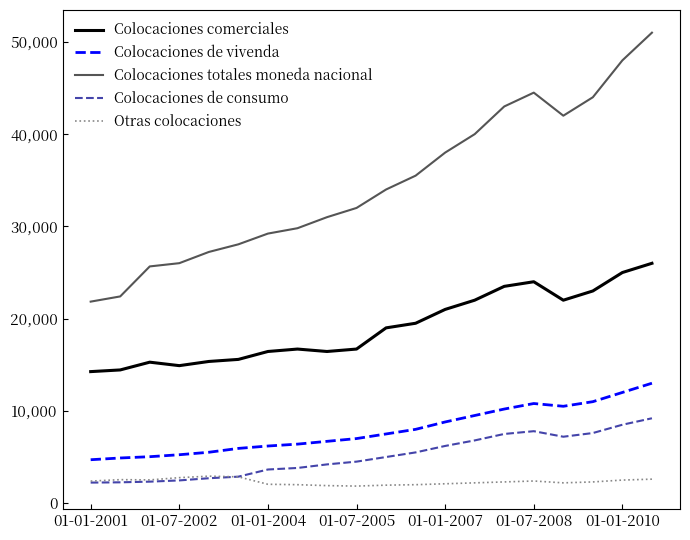

True or false: Colocaciones de vivenda and Colocaciones totales moneda nacional cross at least once.

False